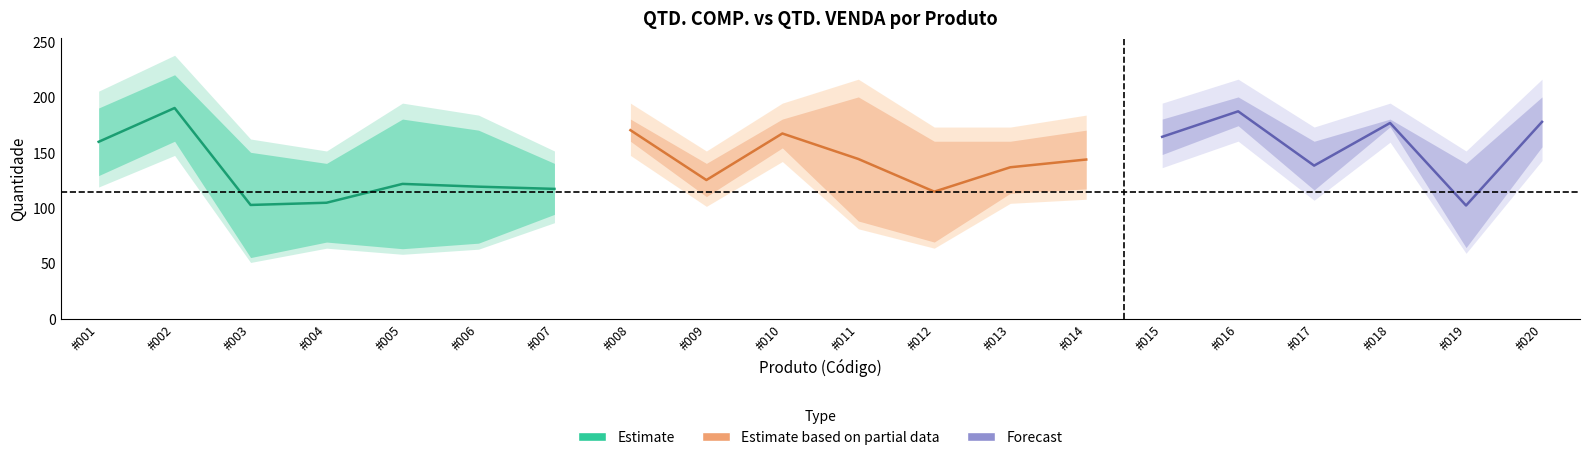

The value of QTD. VENDA at #020 is 82. True or false?

False